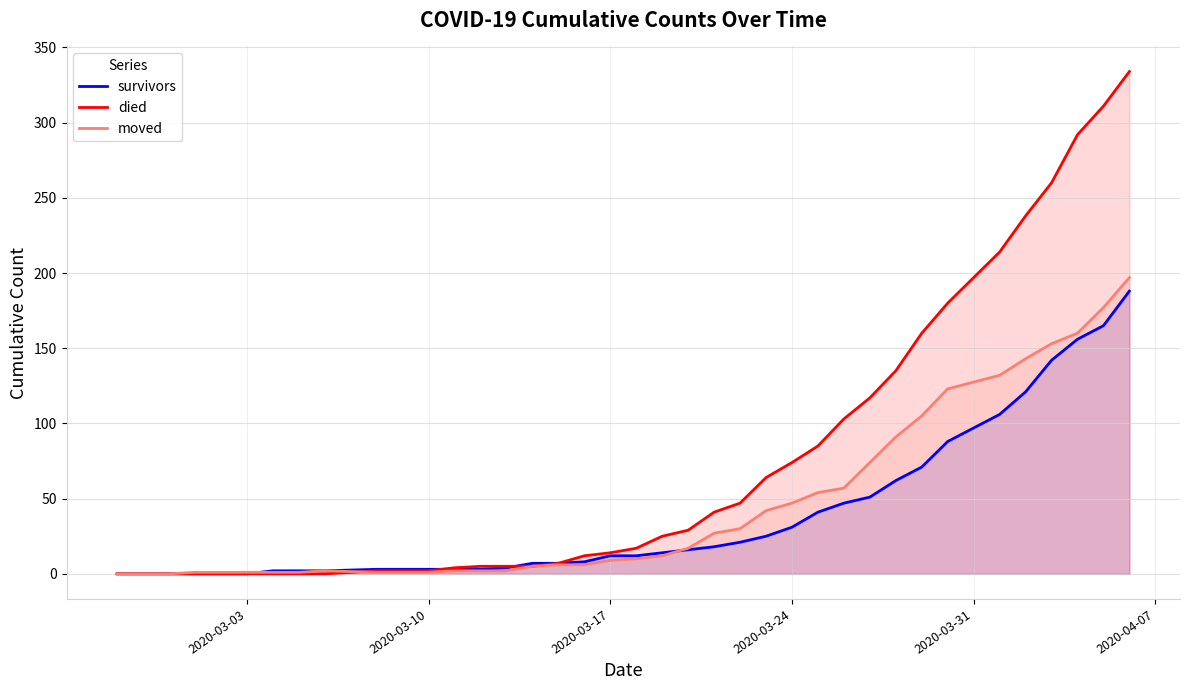

What is the greatest value displayed?

334